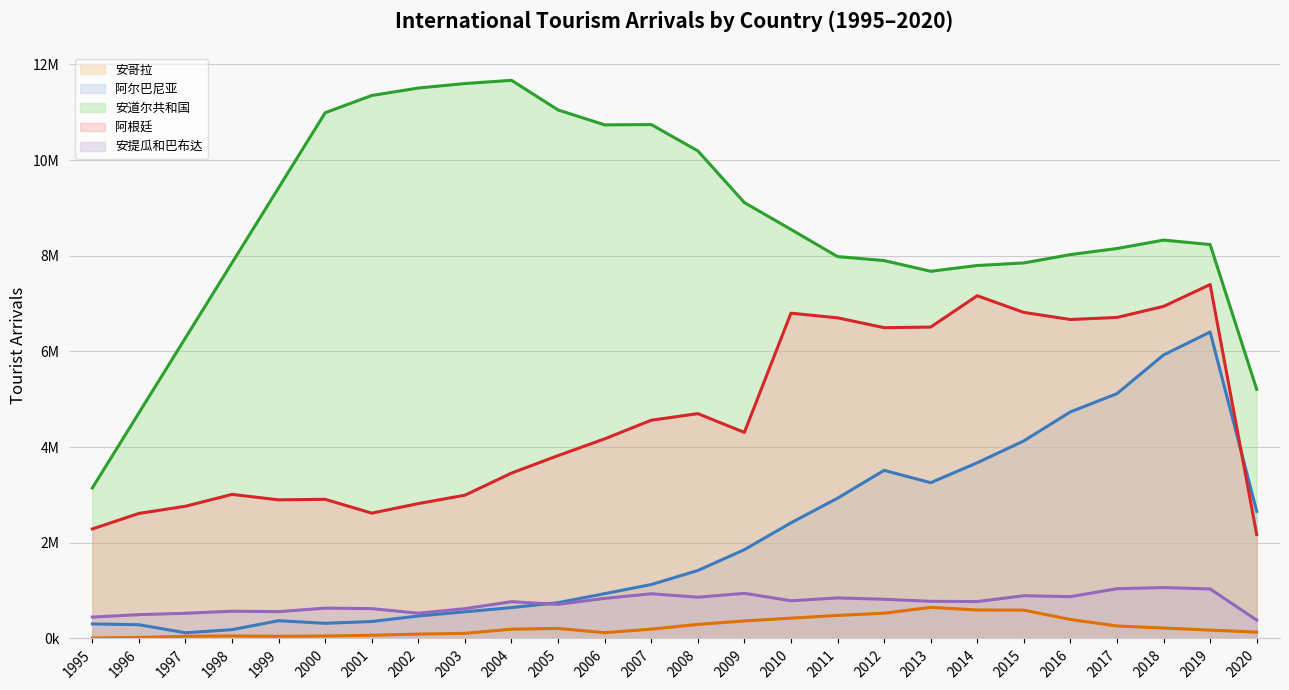

What is the difference between the 阿尔巴尼亚 (line) values at 1996 and 1995?

17000